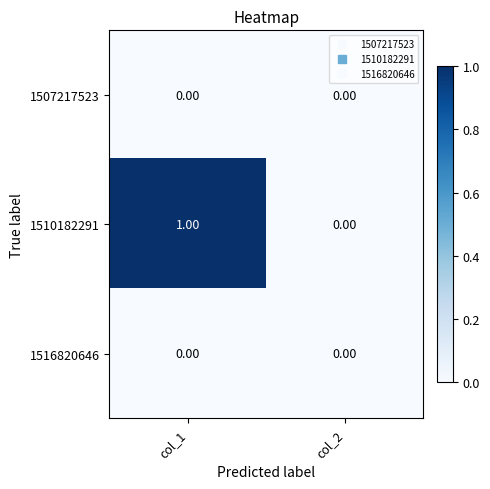

List the labels in order of 1510182291 value, smallest first.

col_2, col_1